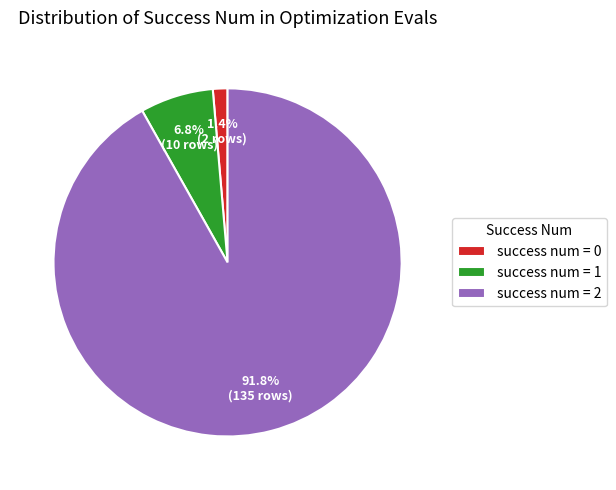

Which has a higher value, success num = 1 or success num = 2?

success num = 2